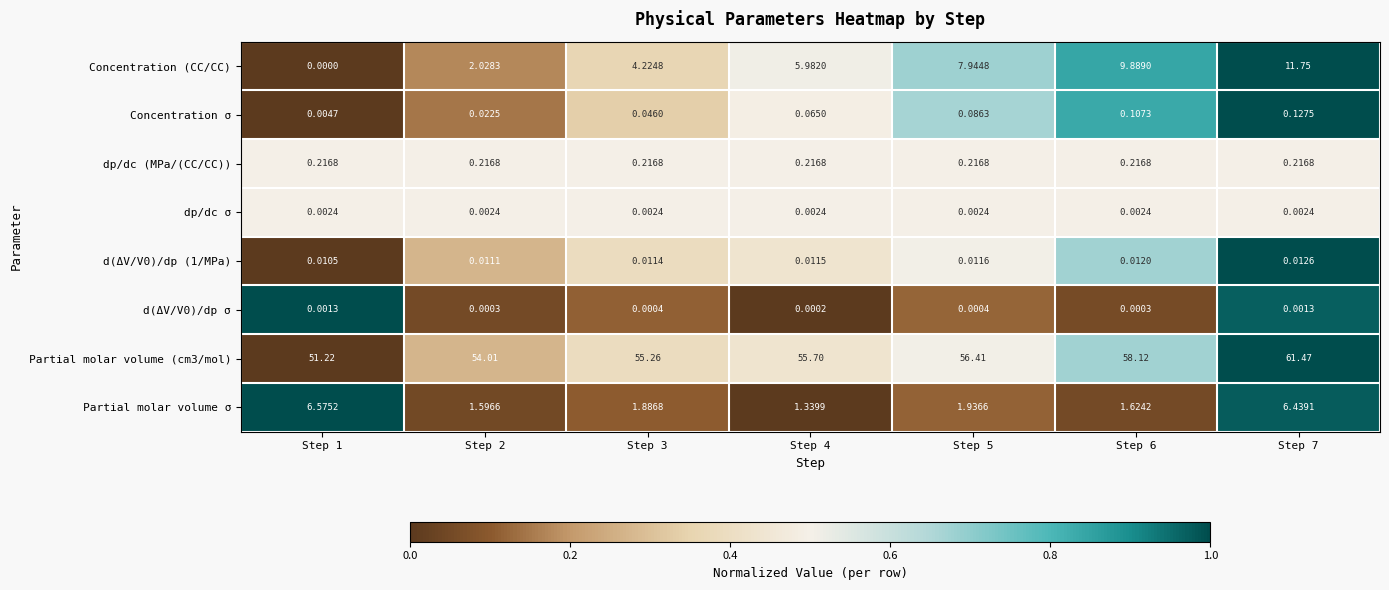

Is the value of Partial molar volume σ at Step 2 greater than the value of dp/dc (MPa/(CC/CC)) at Step 7?

Yes